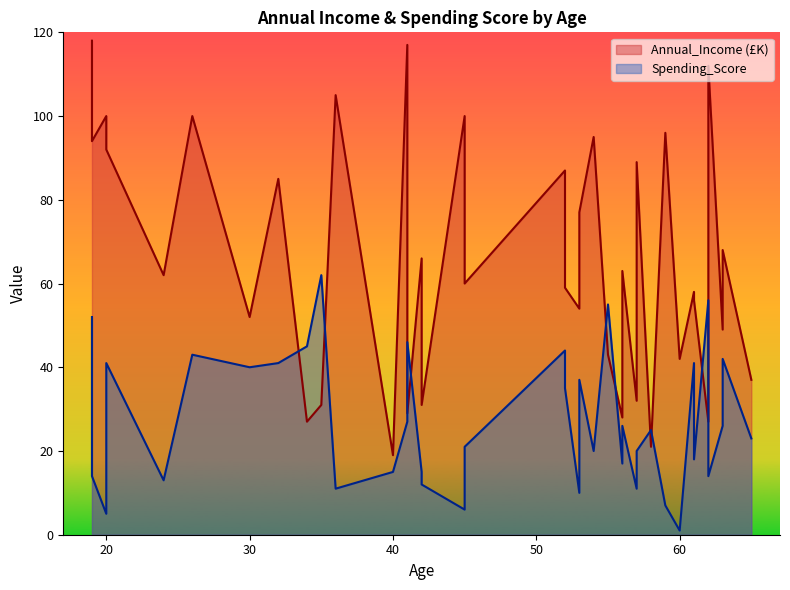

Is the value of Annual_Income (£K) at 57 greater than the value of Spending_Score at 62?

Yes